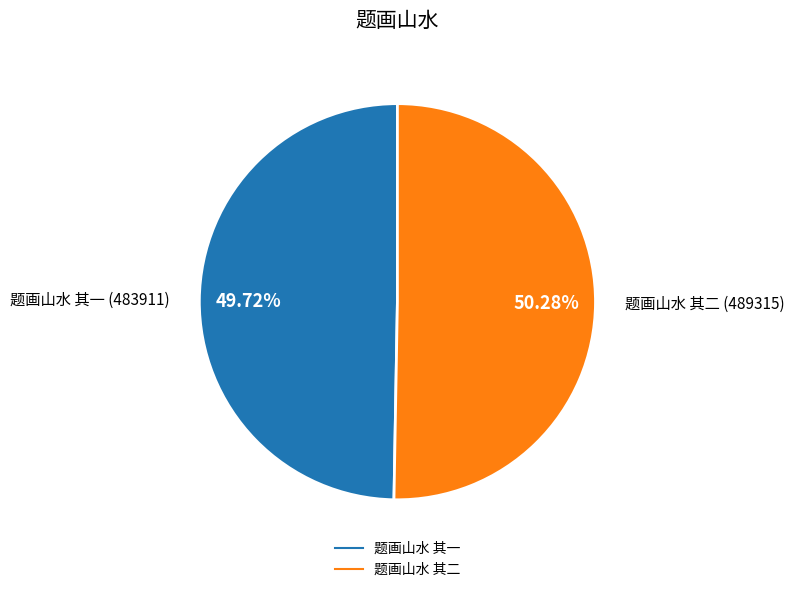

Which category has the smallest portion of the pie?

题画山水 其一